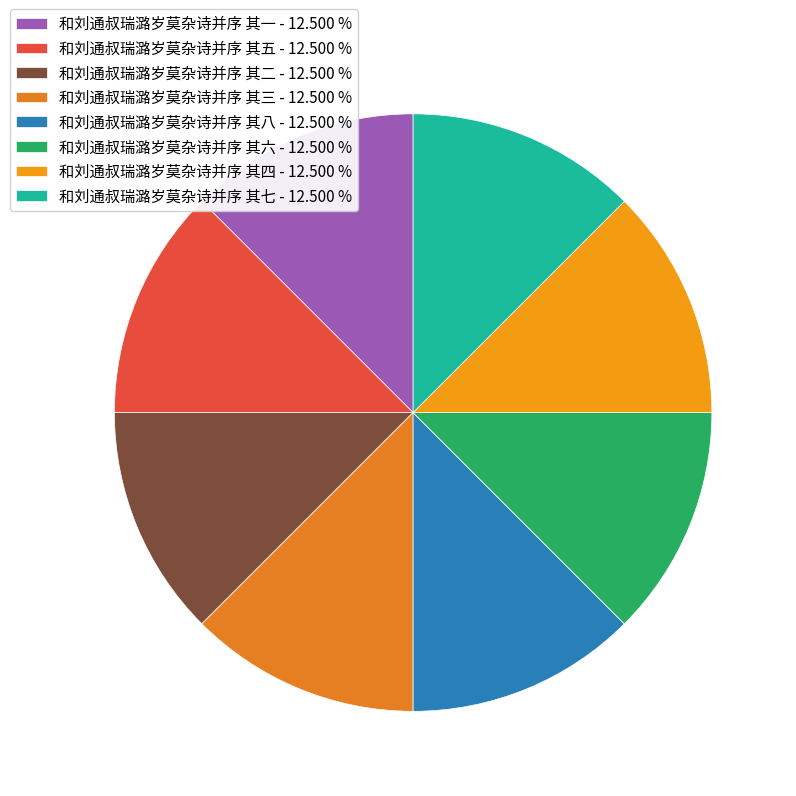

What is the total percentage of 和刘通叔瑞潞岁莫杂诗并序 其七 and 和刘通叔瑞潞岁莫杂诗并序 其二?

25.0%